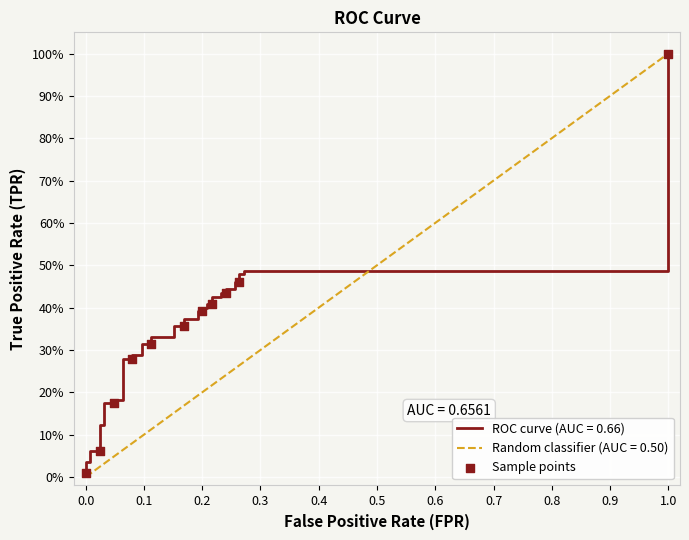

Between 0.9 and 0.7, which is larger?

0.9